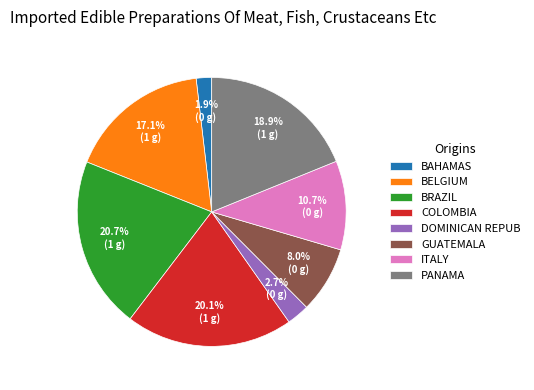

Is there a majority slice in this chart?

No